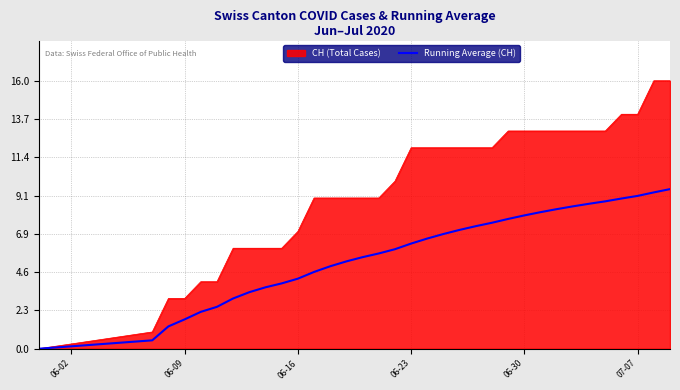

List the series in order of their peak value, highest first.

CH (Total Cases), Running Average (CH)